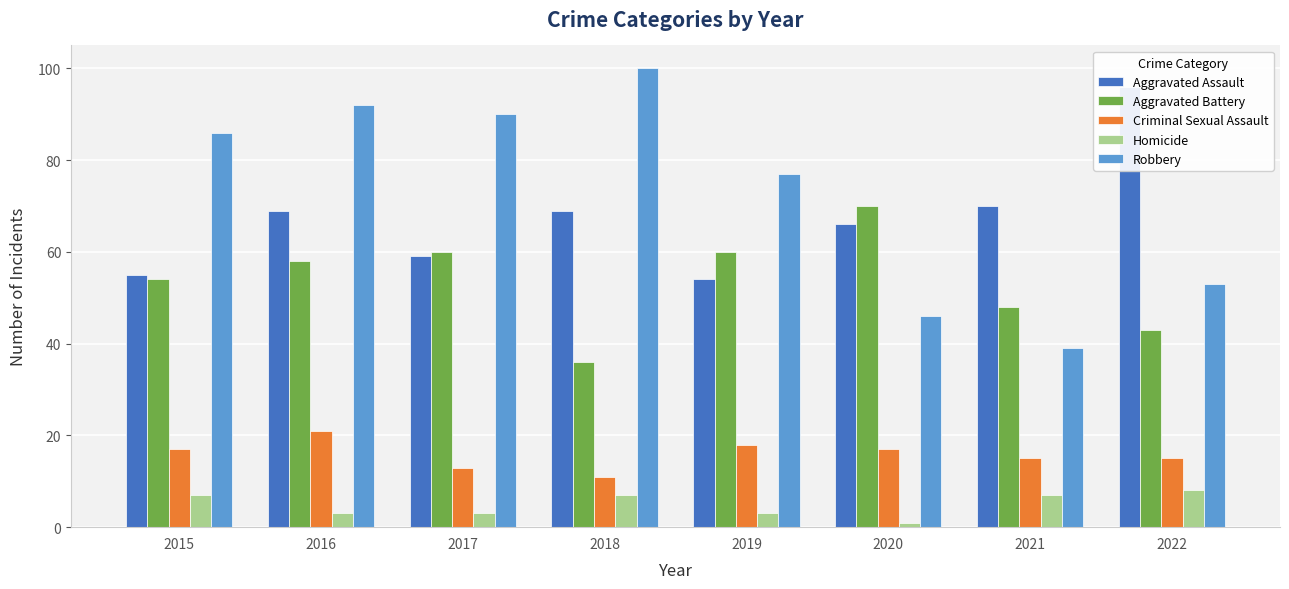

Rank the series at 2022 from lowest to highest value.

Homicide, Criminal Sexual Assault, Aggravated Battery, Robbery, Aggravated Assault